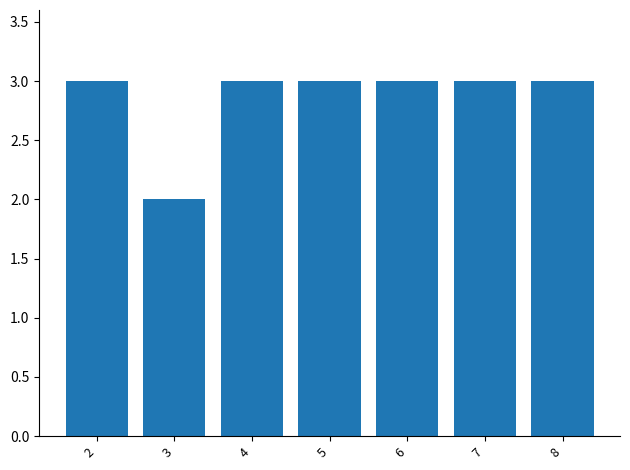

At which category does the chart reach its minimum across all series?

3